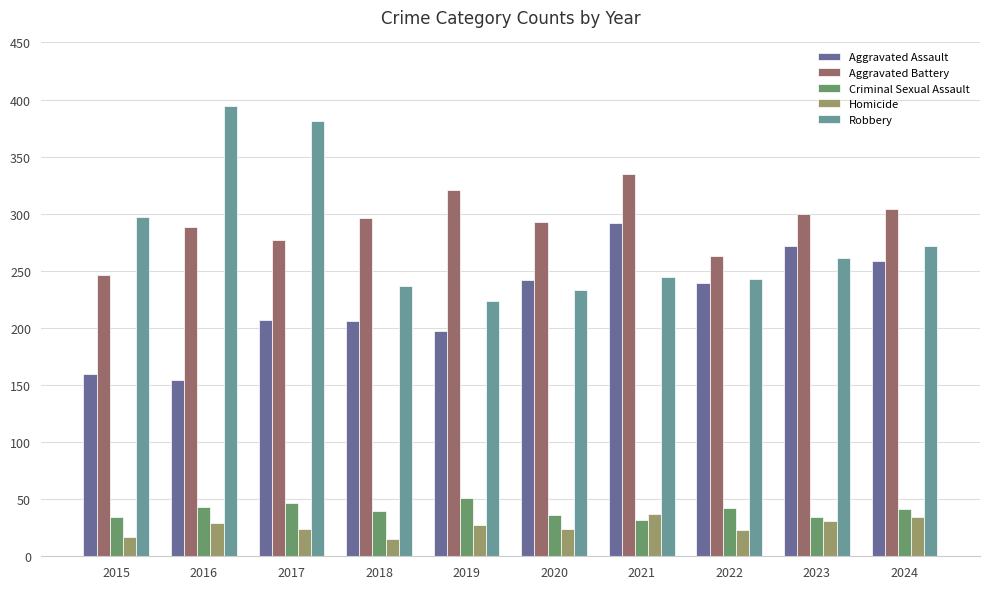

True or false: Aggravated Battery has a value of 177 at 2017.

False